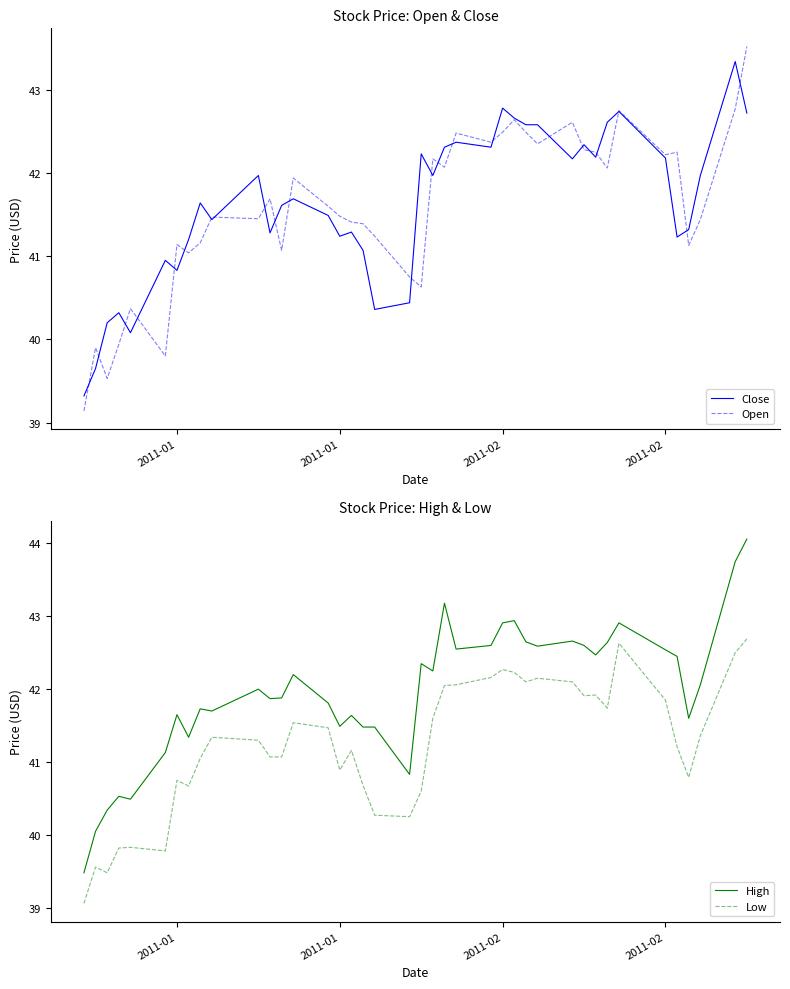

In Open, how many points are lower than both neighbors (excluding endpoints)?

12